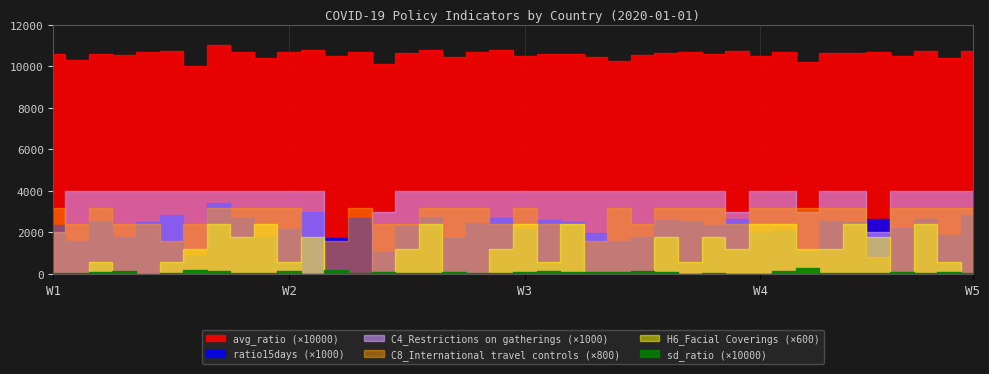

How many times do C8_International travel controls and H6_Facial Coverings cross each other?

5